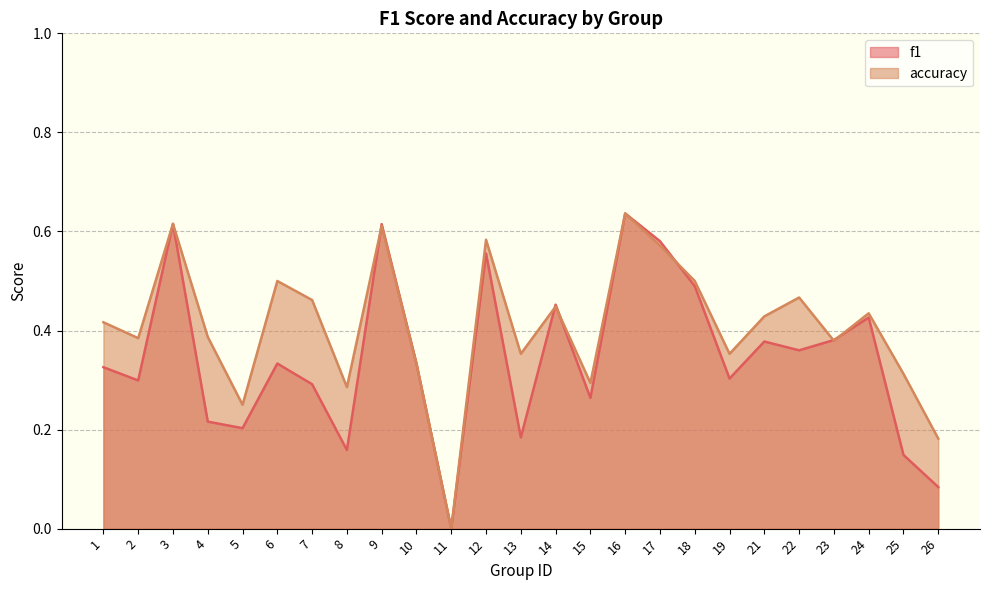

Does the chart have visible grid lines?

Yes